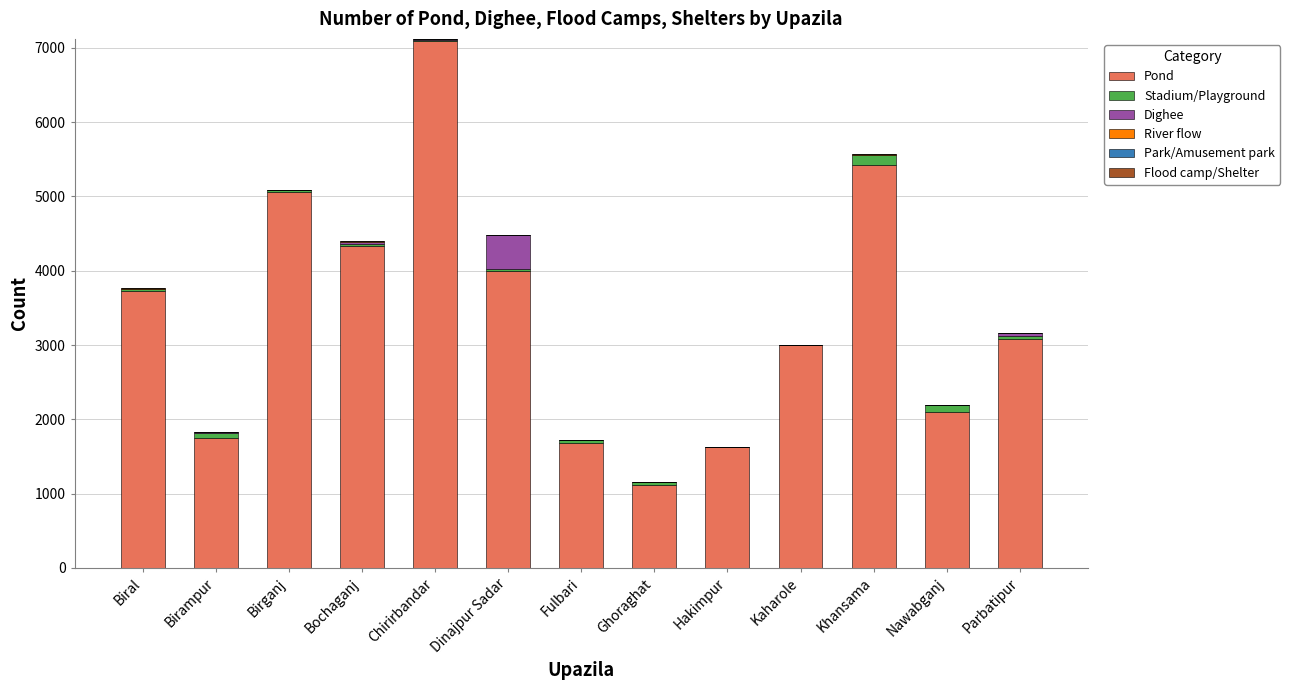

At which category is the sum across all series the highest?

Chirirbandar